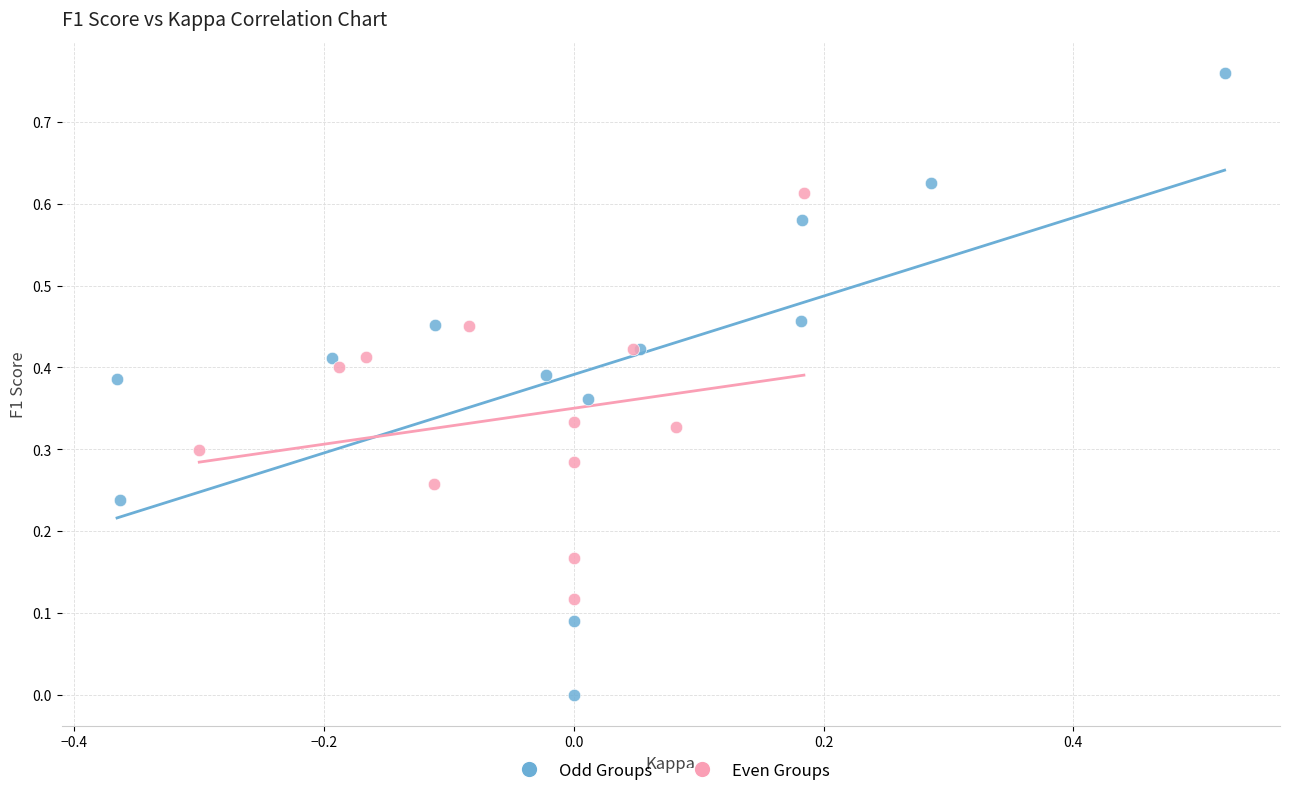

Which series contains the highest Y value?

Odd Groups